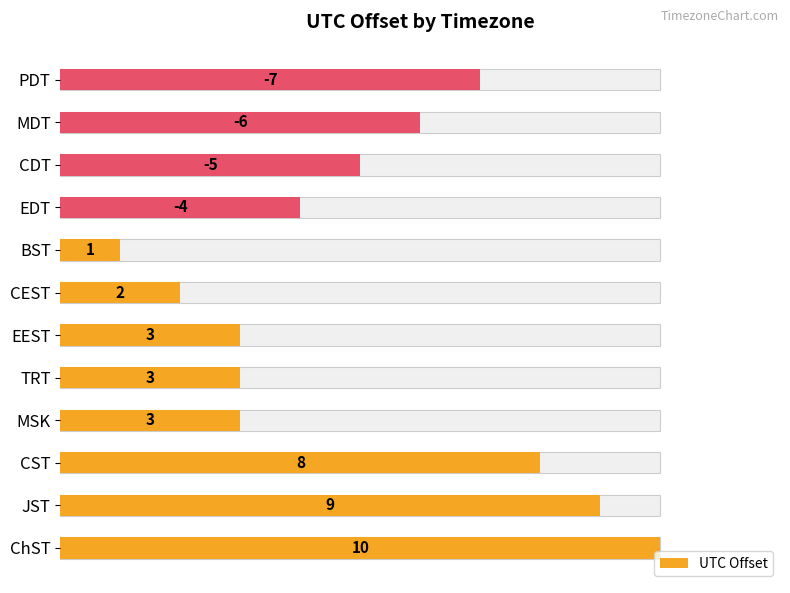

How many bars are there in total?

12